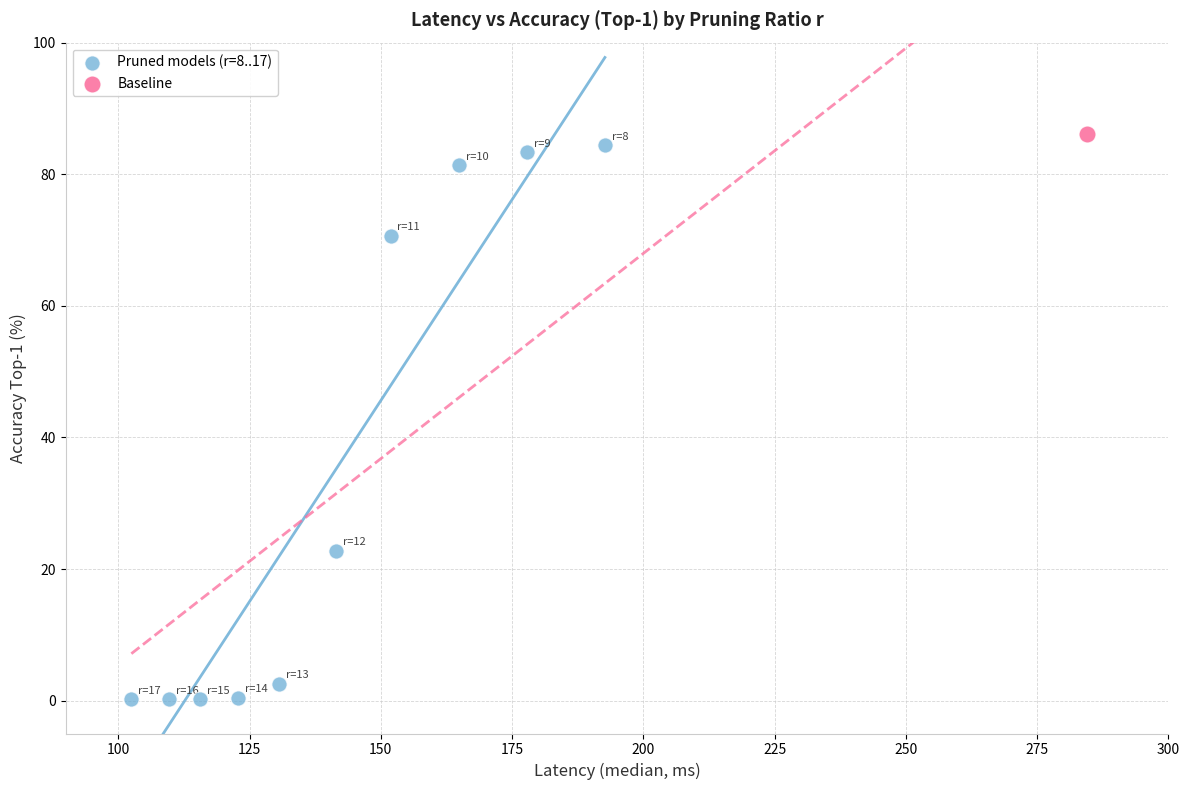

What are all the series names shown in the legend?

Pruned models (r=8..17), Baseline